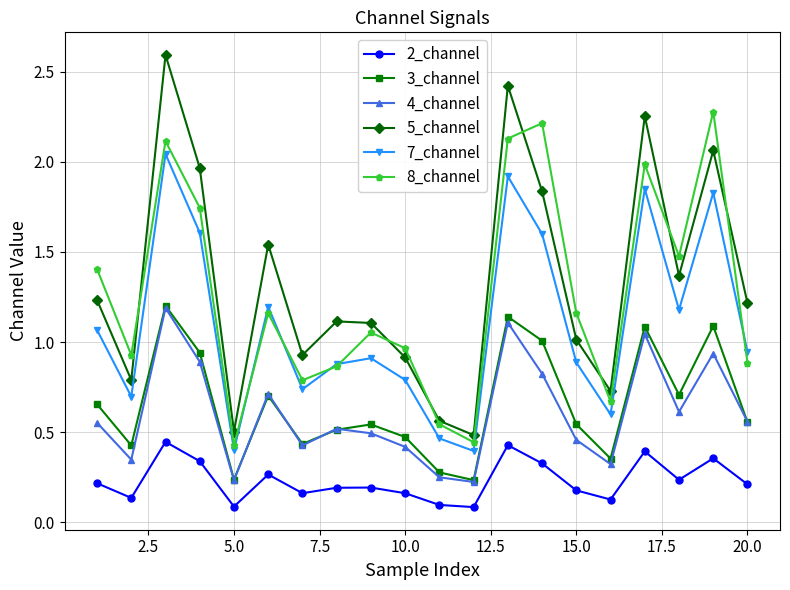

True or false: 5_channel and 2_channel cross at least once.

False